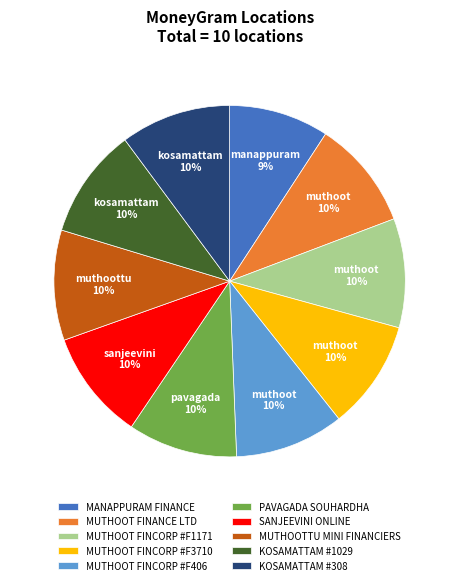

True or false: MUTHOOT FINCORP #F1171 accounts for 22% of the total.

False